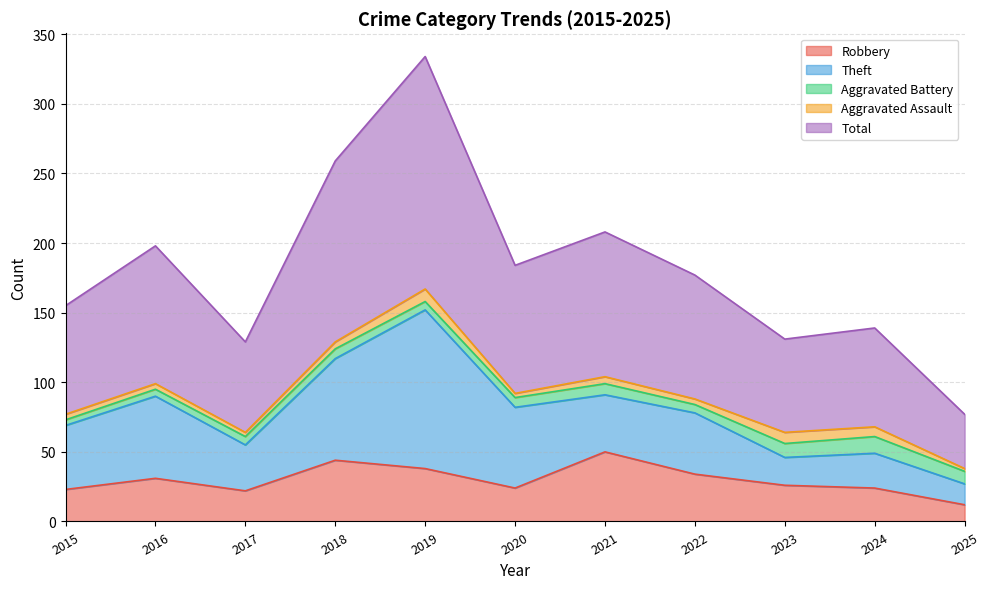

At which label does Theft reach its minimum?

2025